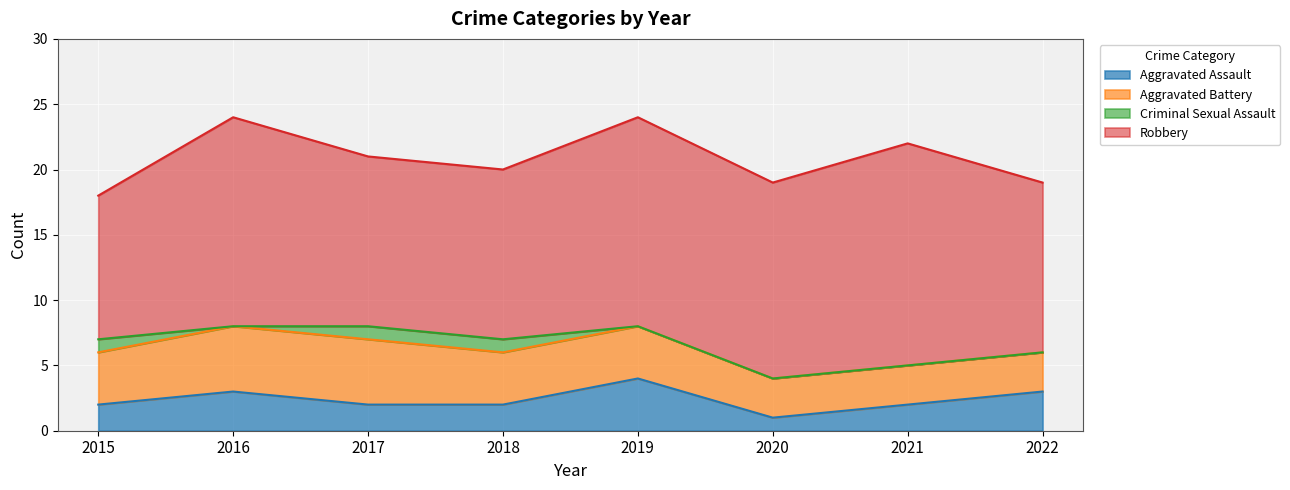

What is the sum of all Robbery values?

114